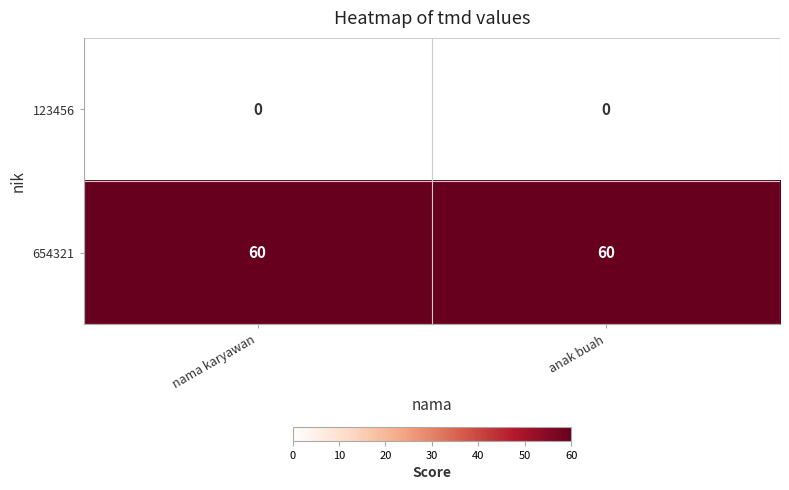

Reading left to right, transcribe all the data shown in this chart.

123456: 0	0
654321: 60	60